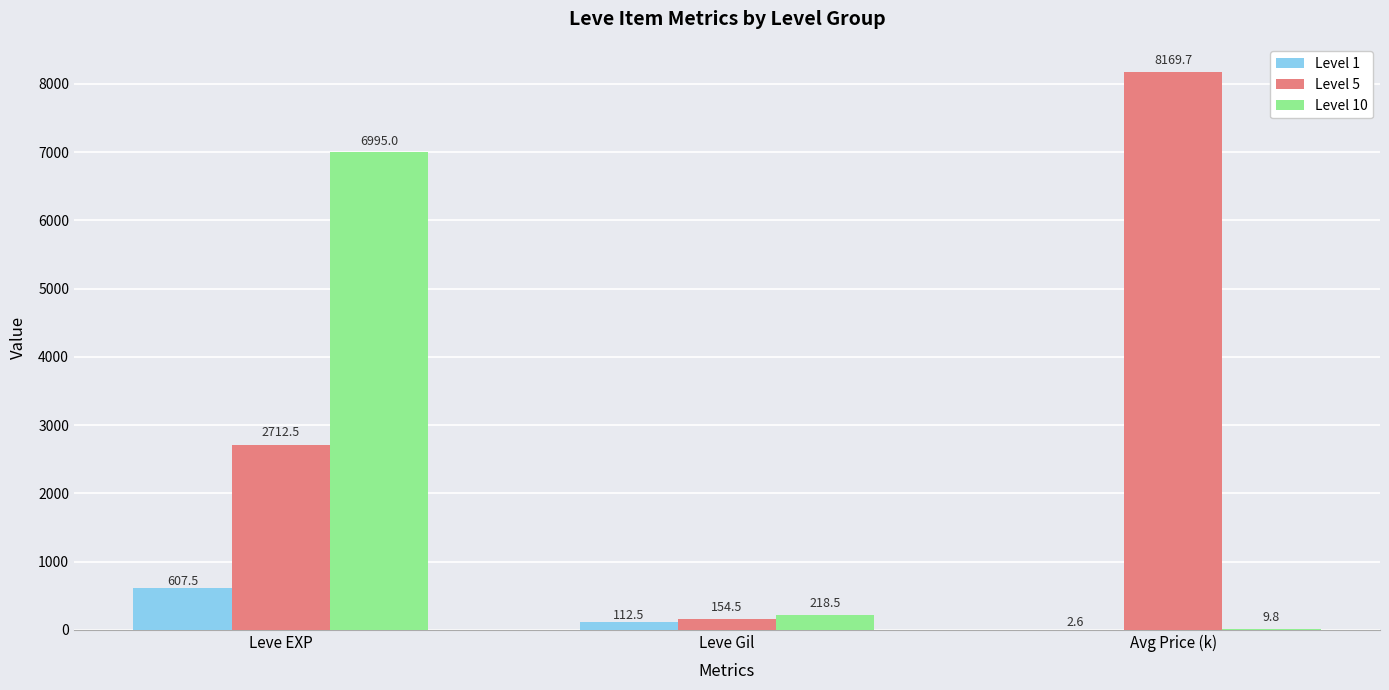

What is the maximum value shown in the chart?

8169.7